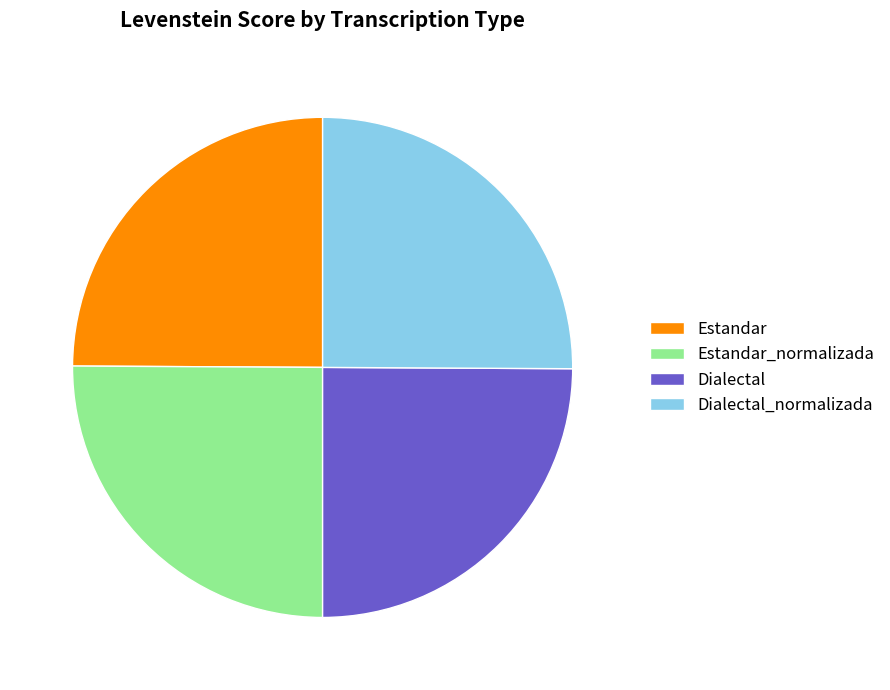

To the nearest percent, what portion does Dialectal represent?

25%